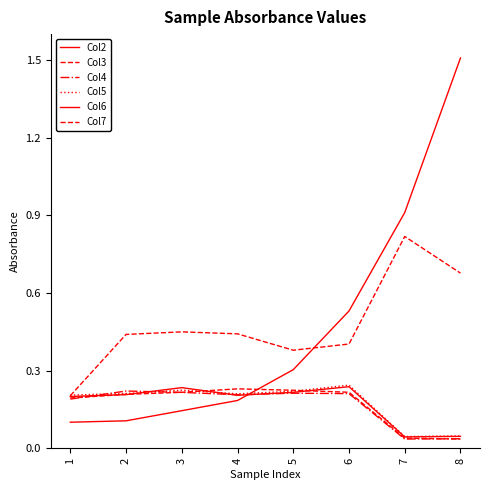

True or false: Col2 has more than 1 interior local peaks.

False